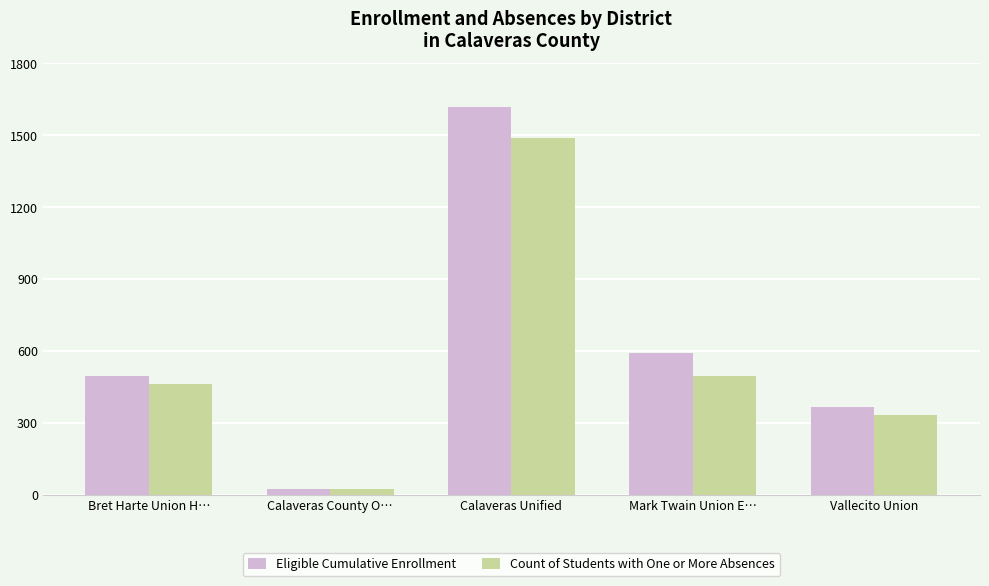

The Count of Students with One or More Absences series shows 498 at Mark Twain Union E…. True or false?

True